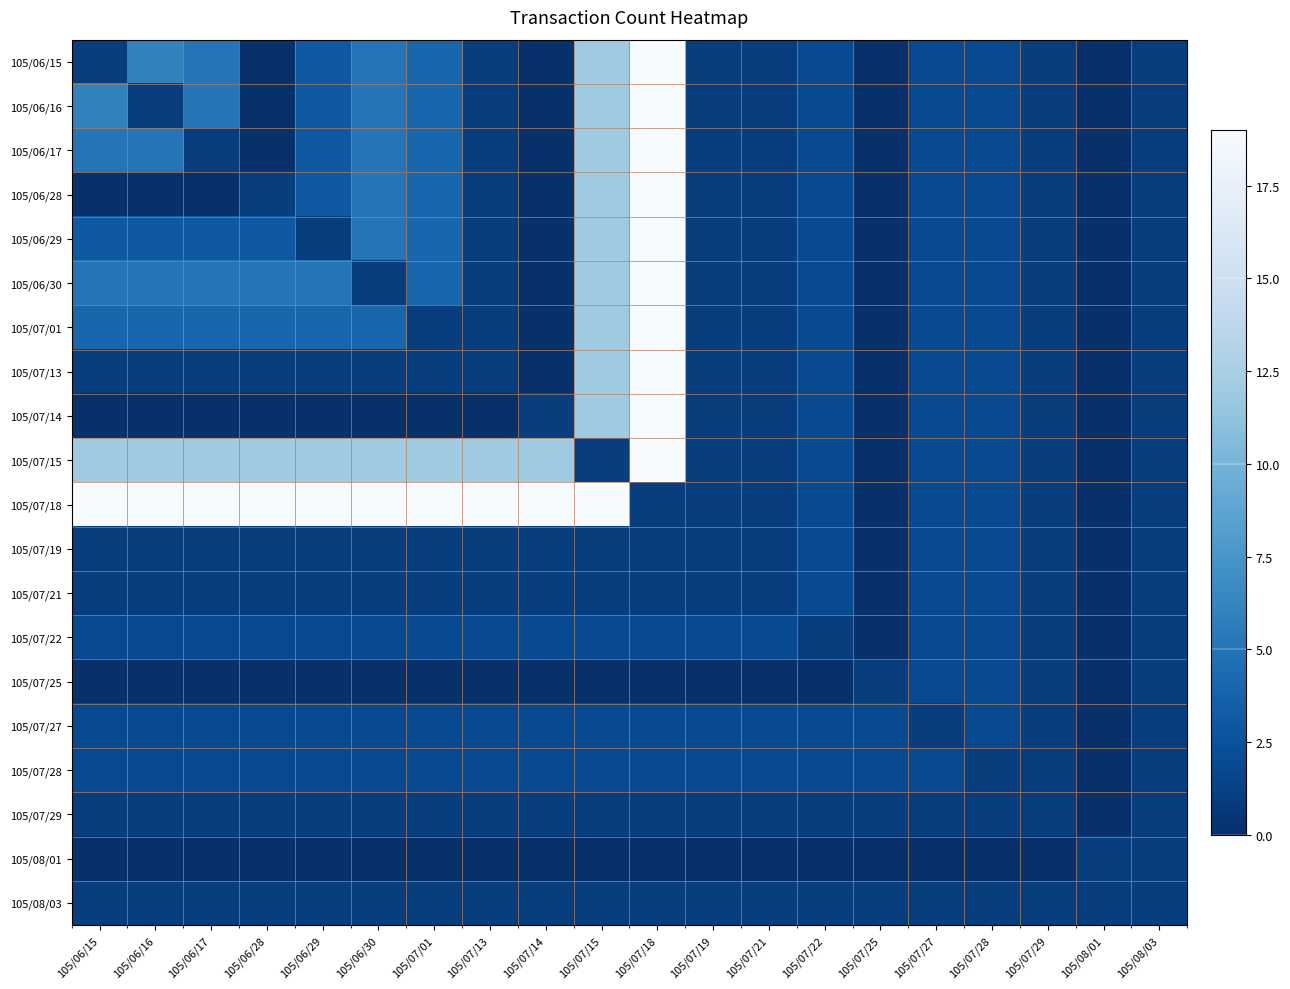

Reading left to right, transcribe all the data shown in this chart.

105/06/15: 105/06/15=1	105/06/16=6	105/06/17=5	105/06/28=0	105/06/29=3	105/06/30=5	105/07/01=4	105/07/13=1	105/07/14=0	105/07/15=12	105/07/18=19	105/07/19=1	105/07/21=1	105/07/22=2	105/07/25=0	105/07/27=2	105/07/28=2	105/07/29=1	105/08/01=0	105/08/03=1
105/06/16: 105/06/15=6	105/06/16=1	105/06/17=5	105/06/28=0	105/06/29=3	105/06/30=5	105/07/01=4	105/07/13=1	105/07/14=0	105/07/15=12	105/07/18=19	105/07/19=1	105/07/21=1	105/07/22=2	105/07/25=0	105/07/27=2	105/07/28=2	105/07/29=1	105/08/01=0	105/08/03=1
105/06/17: 105/06/15=5	105/06/16=5	105/06/17=1	105/06/28=0	105/06/29=3	105/06/30=5	105/07/01=4	105/07/13=1	105/07/14=0	105/07/15=12	105/07/18=19	105/07/19=1	105/07/21=1	105/07/22=2	105/07/25=0	105/07/27=2	105/07/28=2	105/07/29=1	105/08/01=0	105/08/03=1
105/06/28: 105/06/15=0	105/06/16=0	105/06/17=0	105/06/28=1	105/06/29=3	105/06/30=5	105/07/01=4	105/07/13=1	105/07/14=0	105/07/15=12	105/07/18=19	105/07/19=1	105/07/21=1	105/07/22=2	105/07/25=0	105/07/27=2	105/07/28=2	105/07/29=1	105/08/01=0	105/08/03=1
105/06/29: 105/06/15=3	105/06/16=3	105/06/17=3	105/06/28=3	105/06/29=1	105/06/30=5	105/07/01=4	105/07/13=1	105/07/14=0	105/07/15=12	105/07/18=19	105/07/19=1	105/07/21=1	105/07/22=2	105/07/25=0	105/07/27=2	105/07/28=2	105/07/29=1	105/08/01=0	105/08/03=1
105/06/30: 105/06/15=5	105/06/16=5	105/06/17=5	105/06/28=5	105/06/29=5	105/06/30=1	105/07/01=4	105/07/13=1	105/07/14=0	105/07/15=12	105/07/18=19	105/07/19=1	105/07/21=1	105/07/22=2	105/07/25=0	105/07/27=2	105/07/28=2	105/07/29=1	105/08/01=0	105/08/03=1
105/07/01: 105/06/15=4	105/06/16=4	105/06/17=4	105/06/28=4	105/06/29=4	105/06/30=4	105/07/01=1	105/07/13=1	105/07/14=0	105/07/15=12	105/07/18=19	105/07/19=1	105/07/21=1	105/07/22=2	105/07/25=0	105/07/27=2	105/07/28=2	105/07/29=1	105/08/01=0	105/08/03=1
105/07/13: 105/06/15=1	105/06/16=1	105/06/17=1	105/06/28=1	105/06/29=1	105/06/30=1	105/07/01=1	105/07/13=1	105/07/14=0	105/07/15=12	105/07/18=19	105/07/19=1	105/07/21=1	105/07/22=2	105/07/25=0	105/07/27=2	105/07/28=2	105/07/29=1	105/08/01=0	105/08/03=1
105/07/14: 105/06/15=0	105/06/16=0	105/06/17=0	105/06/28=0	105/06/29=0	105/06/30=0	105/07/01=0	105/07/13=0	105/07/14=1	105/07/15=12	105/07/18=19	105/07/19=1	105/07/21=1	105/07/22=2	105/07/25=0	105/07/27=2	105/07/28=2	105/07/29=1	105/08/01=0	105/08/03=1
105/07/15: 105/06/15=12	105/06/16=12	105/06/17=12	105/06/28=12	105/06/29=12	105/06/30=12	105/07/01=12	105/07/13=12	105/07/14=12	105/07/15=1	105/07/18=19	105/07/19=1	105/07/21=1	105/07/22=2	105/07/25=0	105/07/27=2	105/07/28=2	105/07/29=1	105/08/01=0	105/08/03=1
105/07/18: 105/06/15=19	105/06/16=19	105/06/17=19	105/06/28=19	105/06/29=19	105/06/30=19	105/07/01=19	105/07/13=19	105/07/14=19	105/07/15=19	105/07/18=1	105/07/19=1	105/07/21=1	105/07/22=2	105/07/25=0	105/07/27=2	105/07/28=2	105/07/29=1	105/08/01=0	105/08/03=1
105/07/19: 105/06/15=1	105/06/16=1	105/06/17=1	105/06/28=1	105/06/29=1	105/06/30=1	105/07/01=1	105/07/13=1	105/07/14=1	105/07/15=1	105/07/18=1	105/07/19=1	105/07/21=1	105/07/22=2	105/07/25=0	105/07/27=2	105/07/28=2	105/07/29=1	105/08/01=0	105/08/03=1
105/07/21: 105/06/15=1	105/06/16=1	105/06/17=1	105/06/28=1	105/06/29=1	105/06/30=1	105/07/01=1	105/07/13=1	105/07/14=1	105/07/15=1	105/07/18=1	105/07/19=1	105/07/21=1	105/07/22=2	105/07/25=0	105/07/27=2	105/07/28=2	105/07/29=1	105/08/01=0	105/08/03=1
105/07/22: 105/06/15=2	105/06/16=2	105/06/17=2	105/06/28=2	105/06/29=2	105/06/30=2	105/07/01=2	105/07/13=2	105/07/14=2	105/07/15=2	105/07/18=2	105/07/19=2	105/07/21=2	105/07/22=1	105/07/25=0	105/07/27=2	105/07/28=2	105/07/29=1	105/08/01=0	105/08/03=1
105/07/25: 105/06/15=0	105/06/16=0	105/06/17=0	105/06/28=0	105/06/29=0	105/06/30=0	105/07/01=0	105/07/13=0	105/07/14=0	105/07/15=0	105/07/18=0	105/07/19=0	105/07/21=0	105/07/22=0	105/07/25=1	105/07/27=2	105/07/28=2	105/07/29=1	105/08/01=0	105/08/03=1
105/07/27: 105/06/15=2	105/06/16=2	105/06/17=2	105/06/28=2	105/06/29=2	105/06/30=2	105/07/01=2	105/07/13=2	105/07/14=2	105/07/15=2	105/07/18=2	105/07/19=2	105/07/21=2	105/07/22=2	105/07/25=2	105/07/27=1	105/07/28=2	105/07/29=1	105/08/01=0	105/08/03=1
105/07/28: 105/06/15=2	105/06/16=2	105/06/17=2	105/06/28=2	105/06/29=2	105/06/30=2	105/07/01=2	105/07/13=2	105/07/14=2	105/07/15=2	105/07/18=2	105/07/19=2	105/07/21=2	105/07/22=2	105/07/25=2	105/07/27=2	105/07/28=1	105/07/29=1	105/08/01=0	105/08/03=1
105/07/29: 105/06/15=1	105/06/16=1	105/06/17=1	105/06/28=1	105/06/29=1	105/06/30=1	105/07/01=1	105/07/13=1	105/07/14=1	105/07/15=1	105/07/18=1	105/07/19=1	105/07/21=1	105/07/22=1	105/07/25=1	105/07/27=1	105/07/28=1	105/07/29=1	105/08/01=0	105/08/03=1
105/08/01: 105/06/15=0	105/06/16=0	105/06/17=0	105/06/28=0	105/06/29=0	105/06/30=0	105/07/01=0	105/07/13=0	105/07/14=0	105/07/15=0	105/07/18=0	105/07/19=0	105/07/21=0	105/07/22=0	105/07/25=0	105/07/27=0	105/07/28=0	105/07/29=0	105/08/01=1	105/08/03=1
105/08/03: 105/06/15=1	105/06/16=1	105/06/17=1	105/06/28=1	105/06/29=1	105/06/30=1	105/07/01=1	105/07/13=1	105/07/14=1	105/07/15=1	105/07/18=1	105/07/19=1	105/07/21=1	105/07/22=1	105/07/25=1	105/07/27=1	105/07/28=1	105/07/29=1	105/08/01=1	105/08/03=1